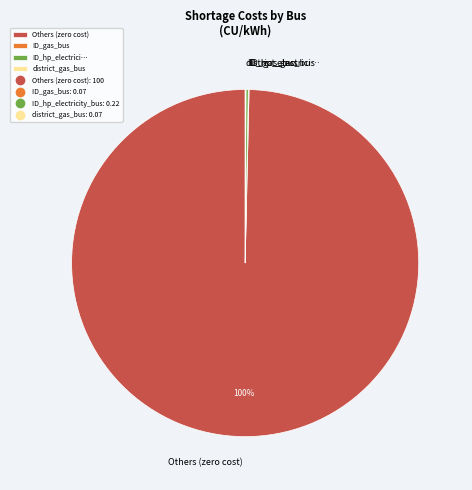

Is it true that Others (zero cost) is 100% of the pie?

True